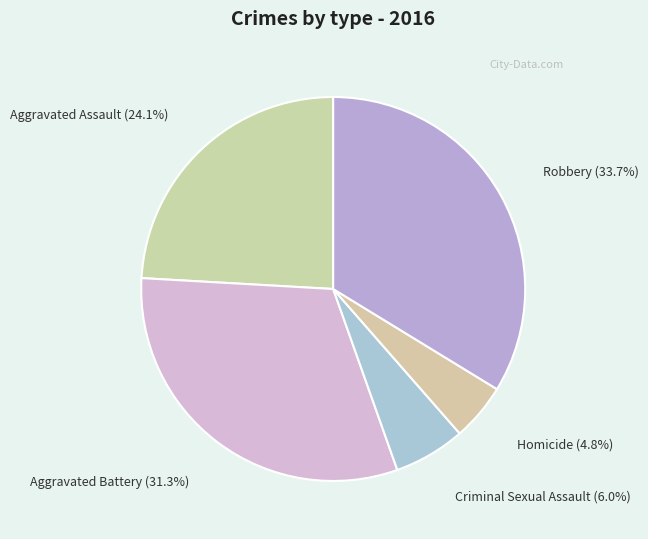

To the nearest percent, what is the combined percentage of Criminal Sexual Assault and Aggravated Battery?

37%